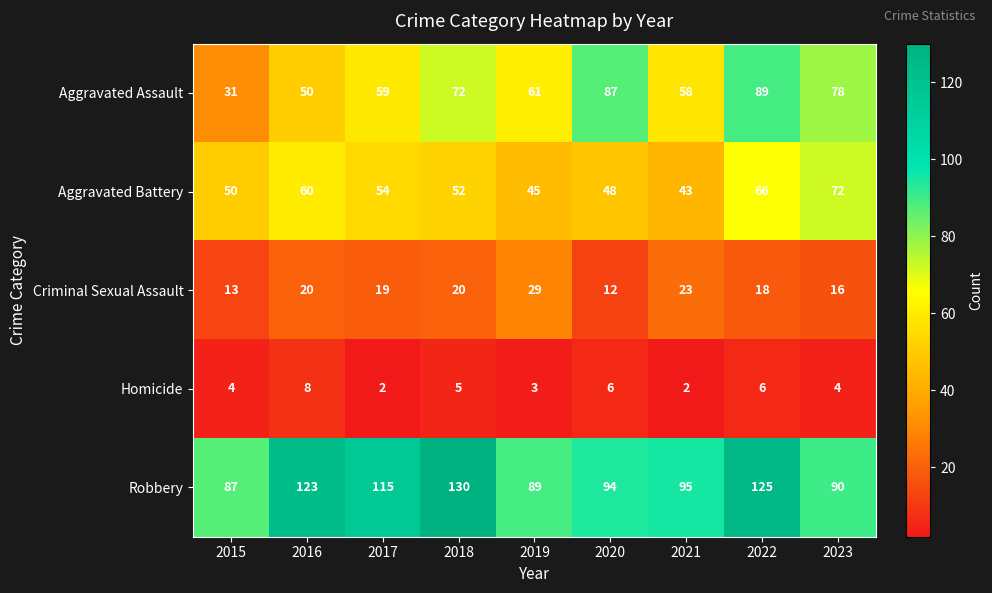

Rank the series by their maximum value, from highest to lowest.

Robbery, Aggravated Assault, Aggravated Battery, Criminal Sexual Assault, Homicide